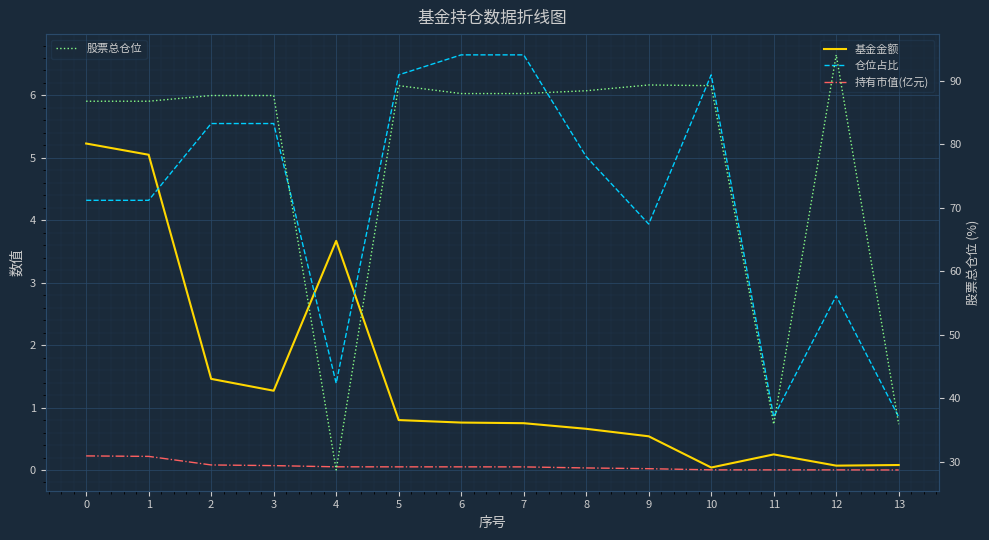

Rank the categories by 基金金额 value from highest to lowest.

0, 1, 4, 2, 3, 5, 6, 7, 8, 9, 11, 13, 12, 10